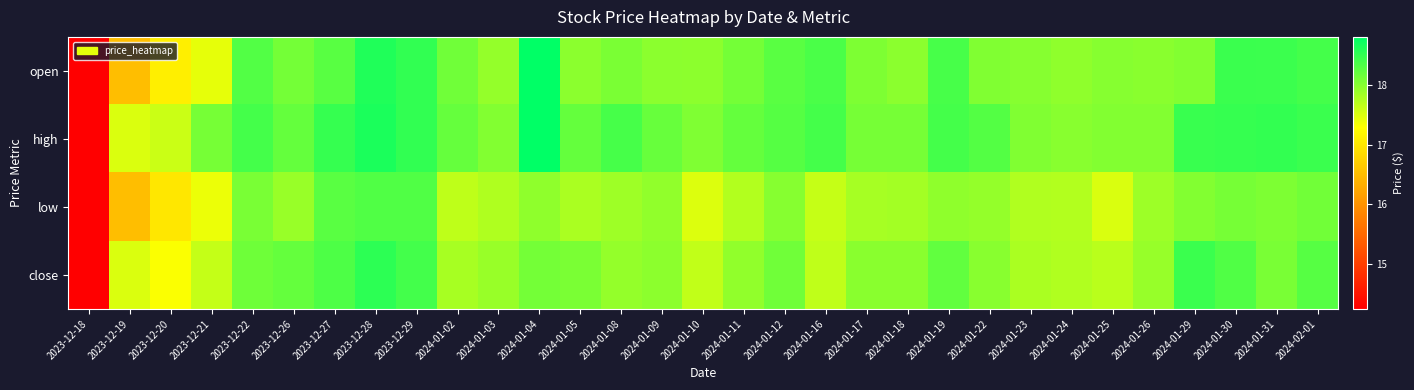

What is the difference between the highest and lowest values at 2023-12-21?

0.7